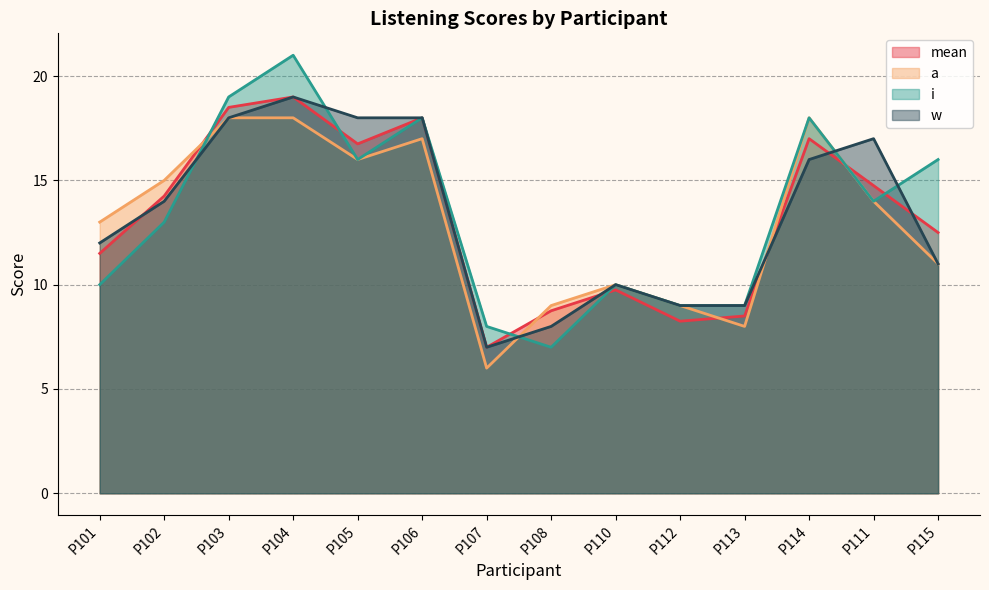

At which label is i closest to 14?

P111